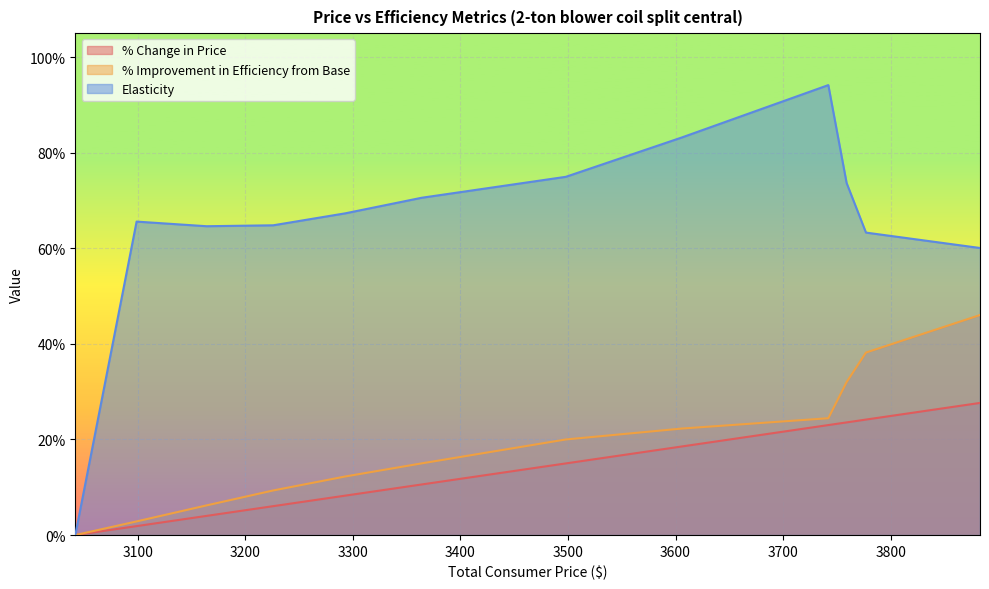

At how many categories does at least one series exceed 0?

11